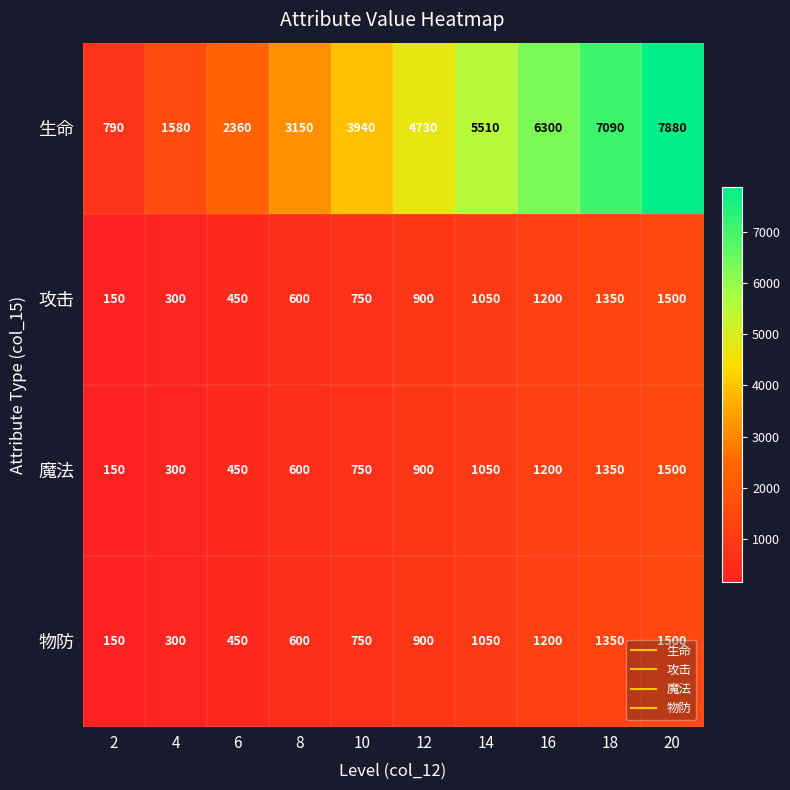

How many series are shown in this chart?

4